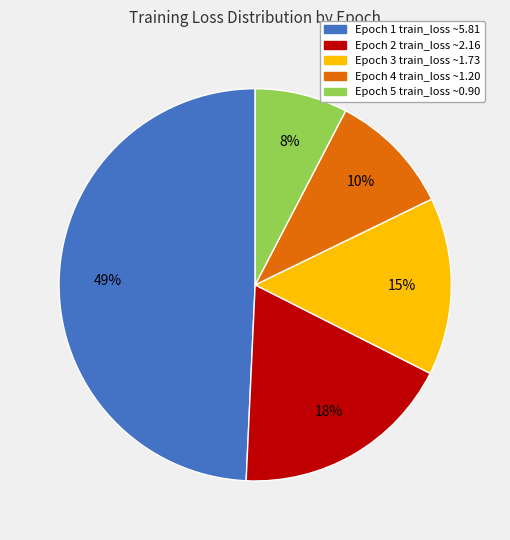

Between Epoch 4 and Epoch 2, which is larger?

Epoch 2